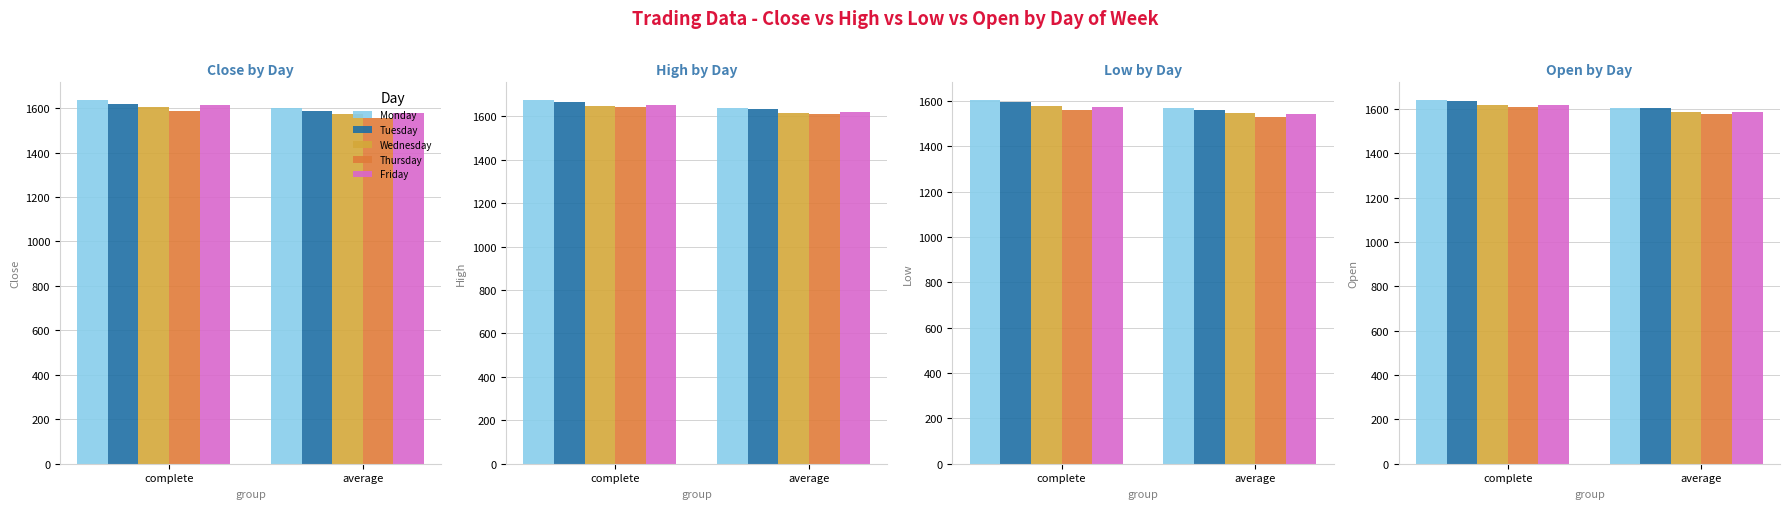

Does the chart contain stacked bars?

No